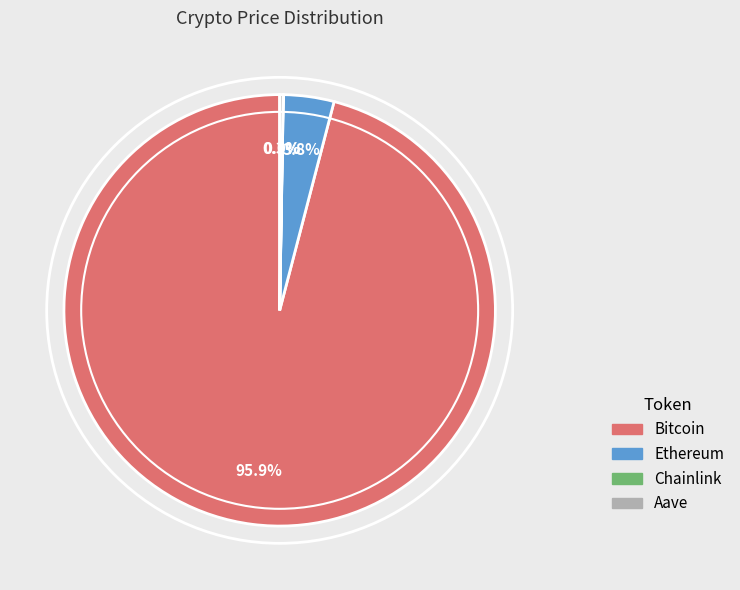

How much of the chart is everything except Bitcoin?

4.1%